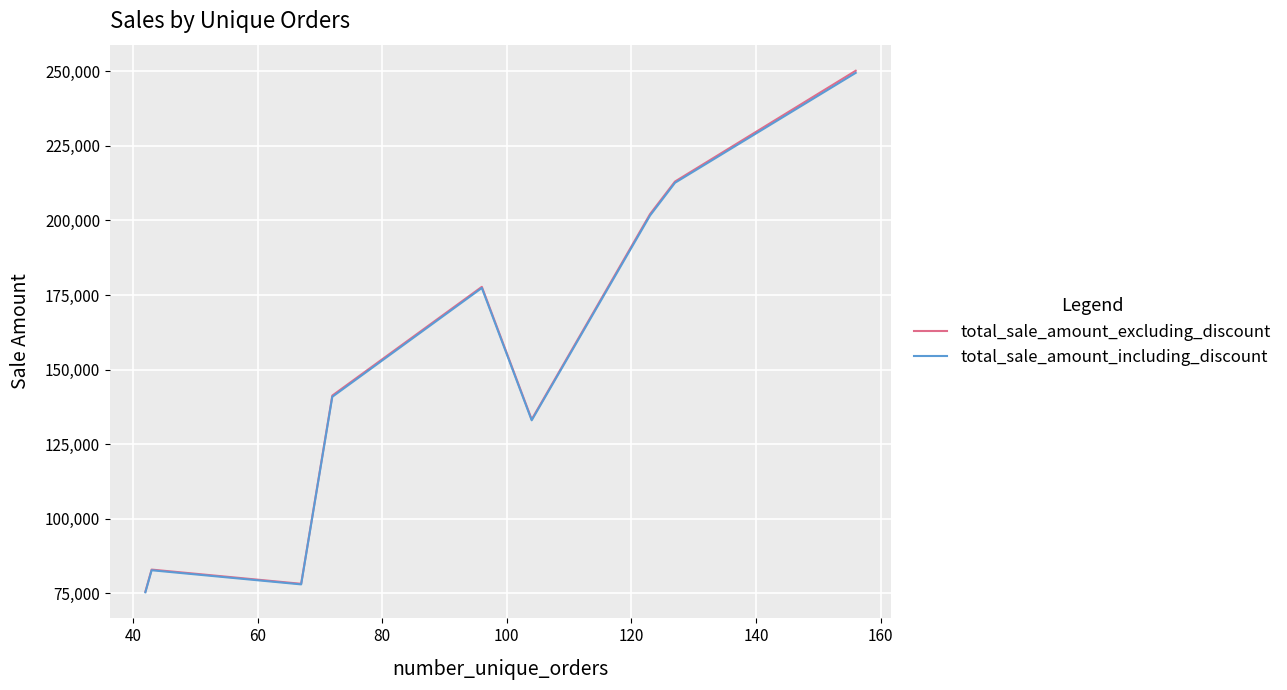

Which series has the widest spread of values?

total_sale_amount_excluding_discount